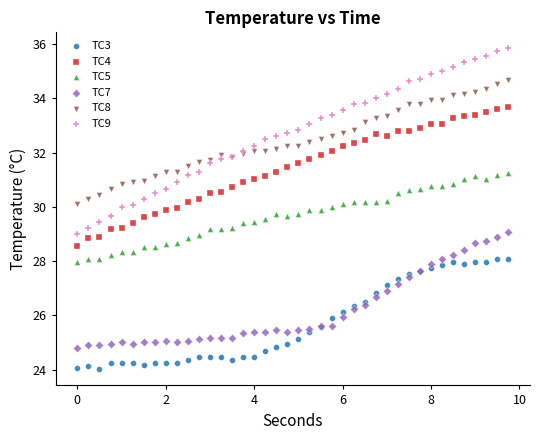

Which series has the widest spread of Y values?

TC9